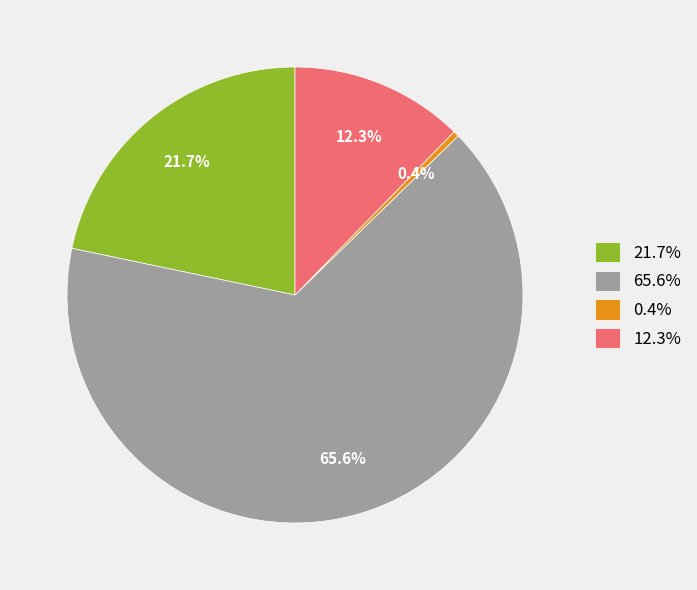

Approximately how many times larger is the value at 12.3% compared to 0.4%?

30.0